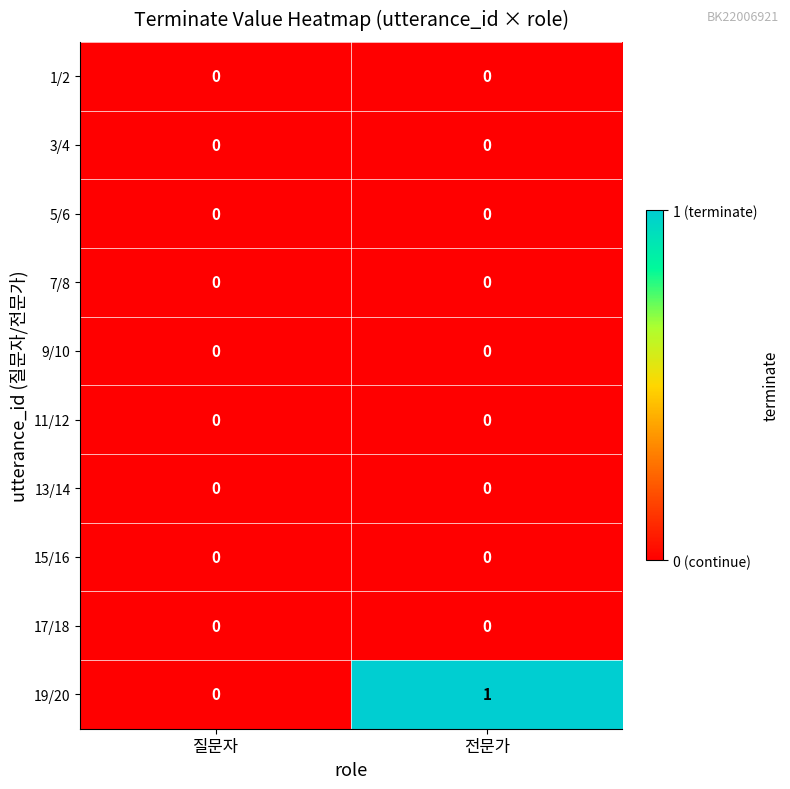

What is the greatest value displayed?

1